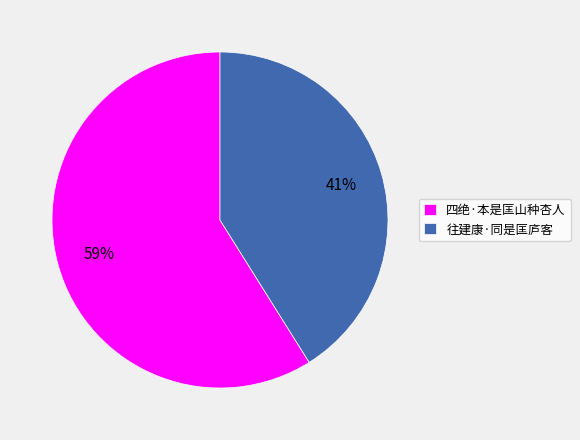

Do 四绝·本是匡山种杏人 and 往建康·同是匡庐客 together represent more than half of the pie?

Yes